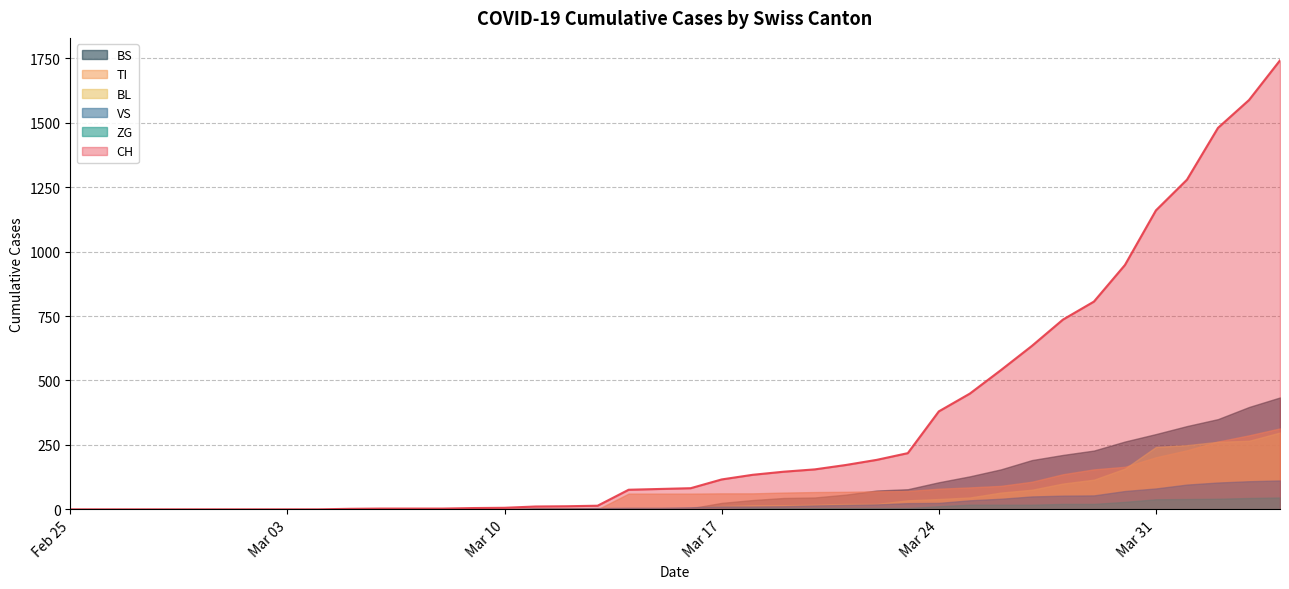

How many values in BL are above zero?

27